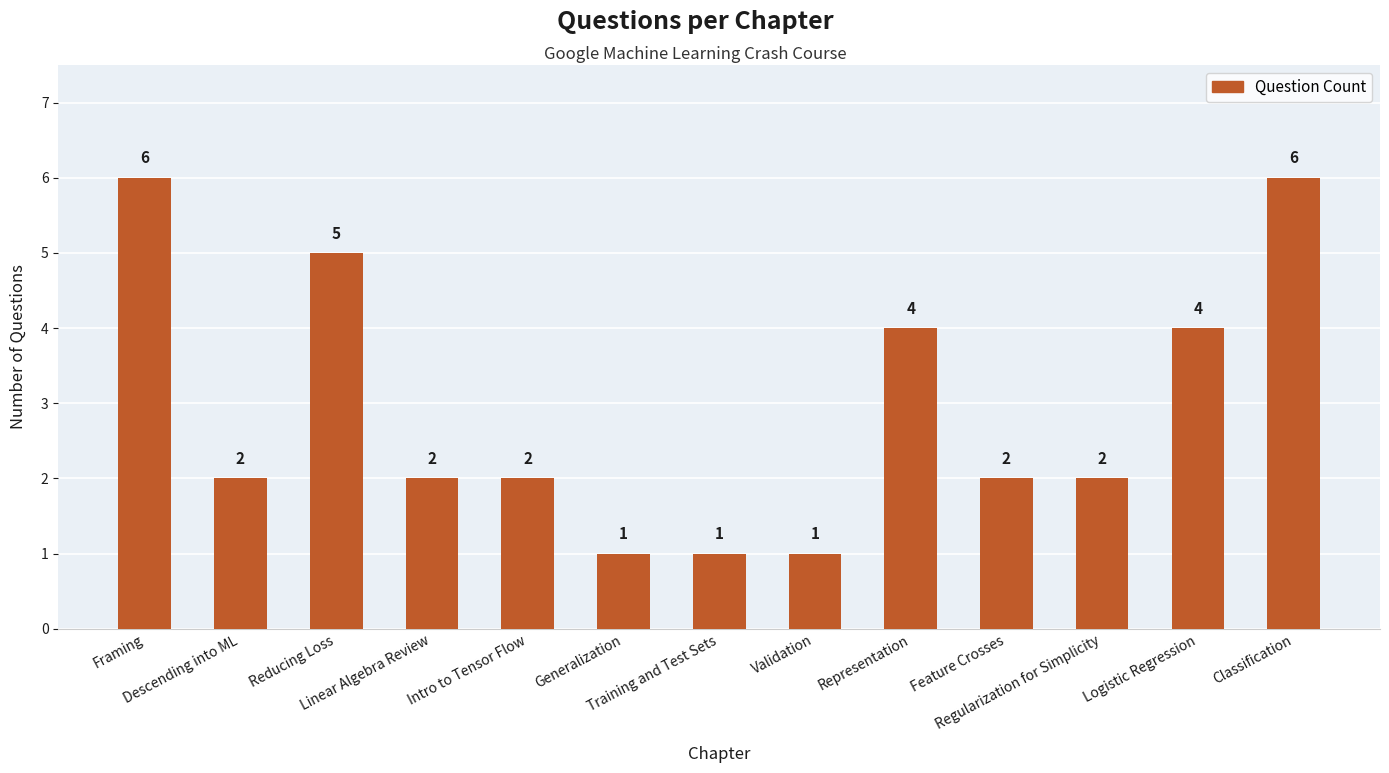

What is the maximum value shown in the chart?

6